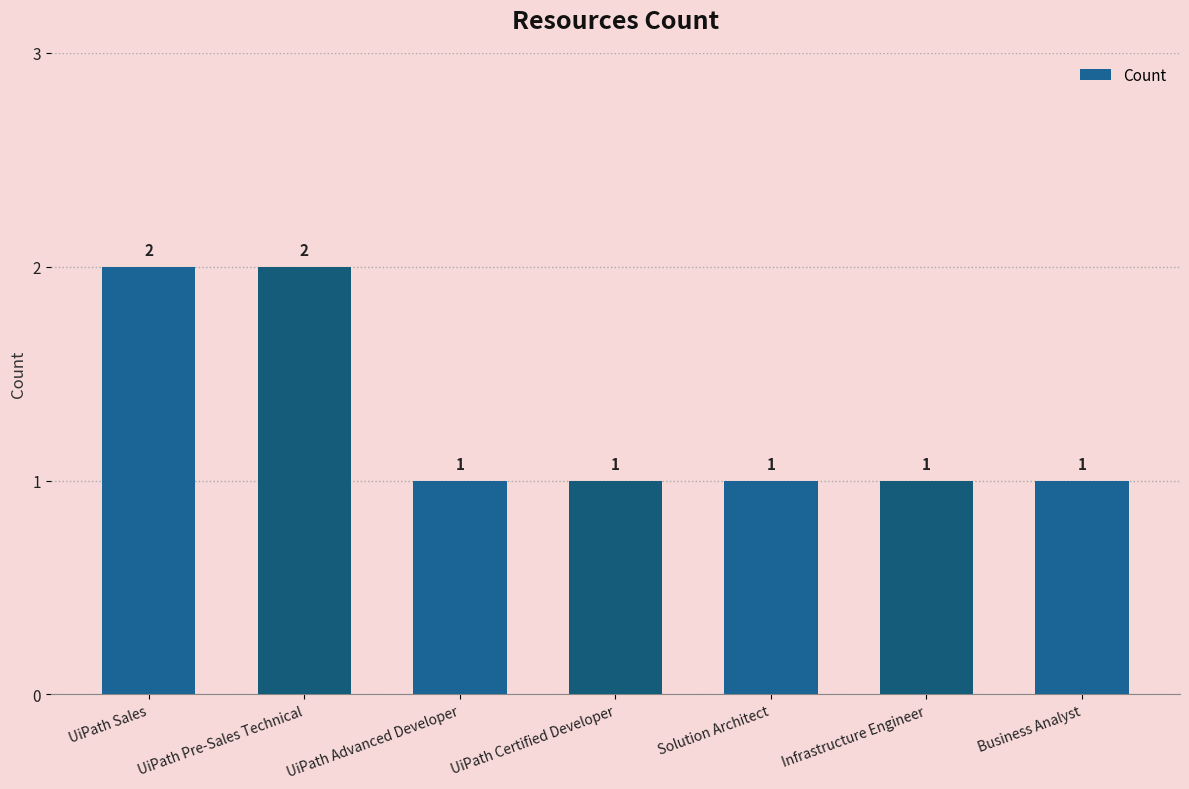

Between UiPath Pre-Sales Technical and Business Analyst, which is larger?

UiPath Pre-Sales Technical